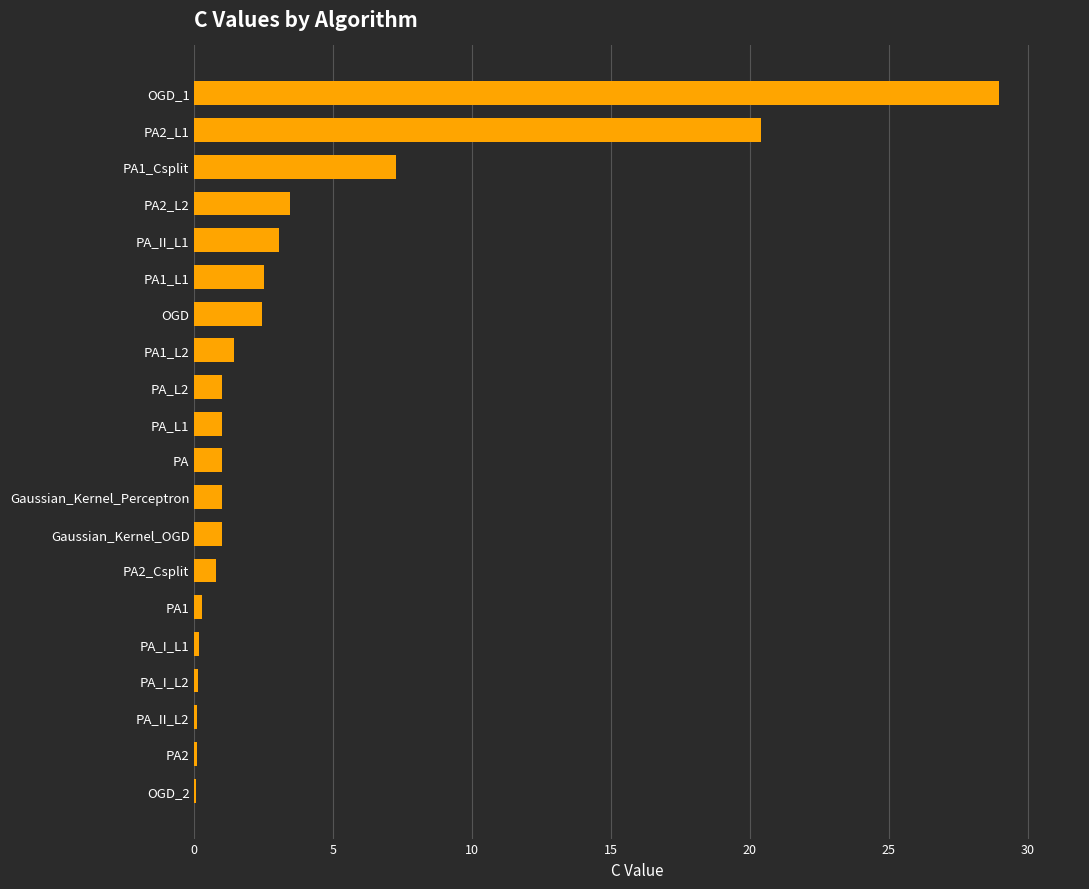

What is the change in value from PA_L1 to PA_II_L1?

+2.0